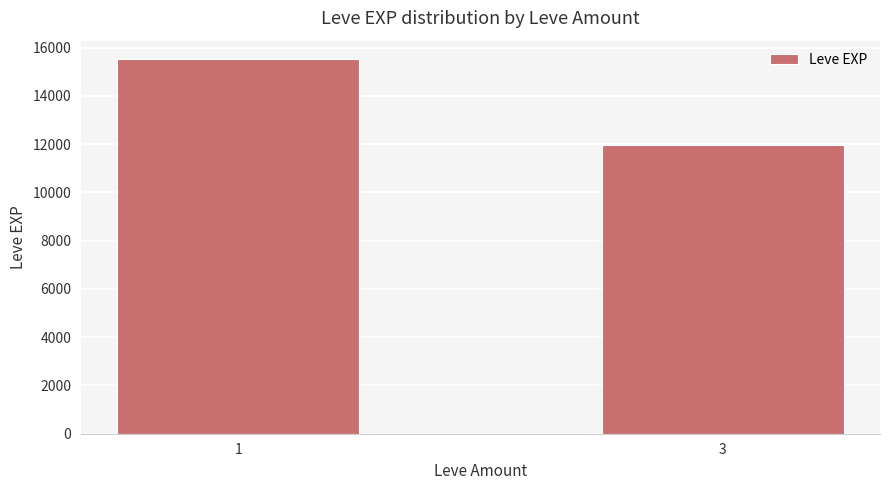

What is the difference between the values at 3 and 1?

3540.7